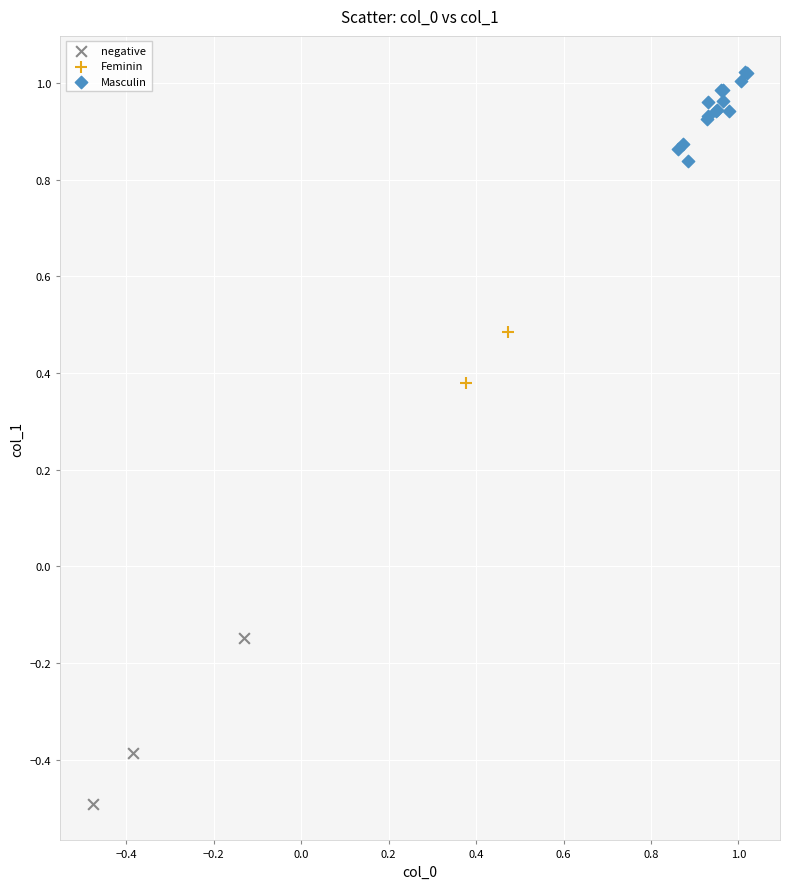

What are all the series names shown in the legend?

negative, Feminin, Masculin